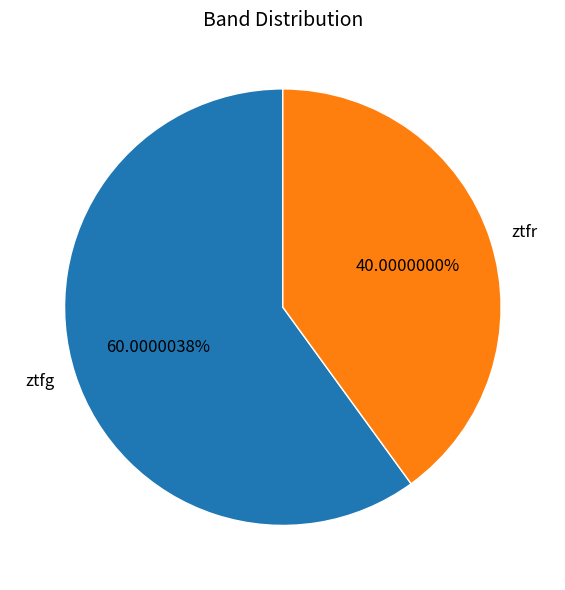

What is the ratio of the value at ztfr to the value at ztfg?

0.7